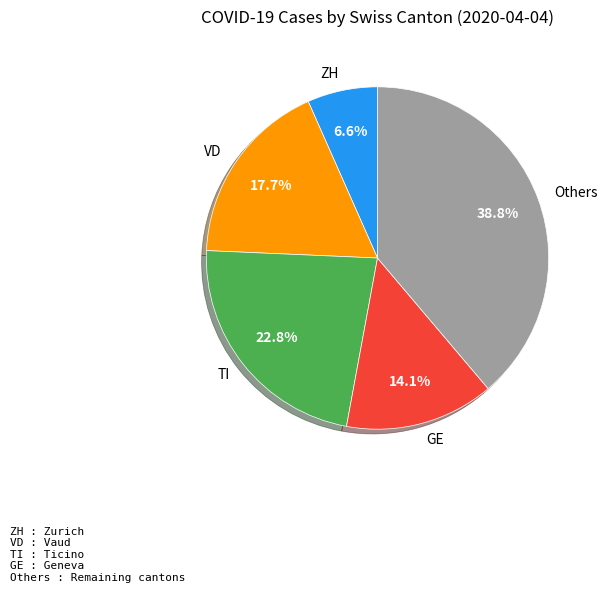

Rank the categories by value from lowest to highest.

ZH, GE, VD, TI, Others